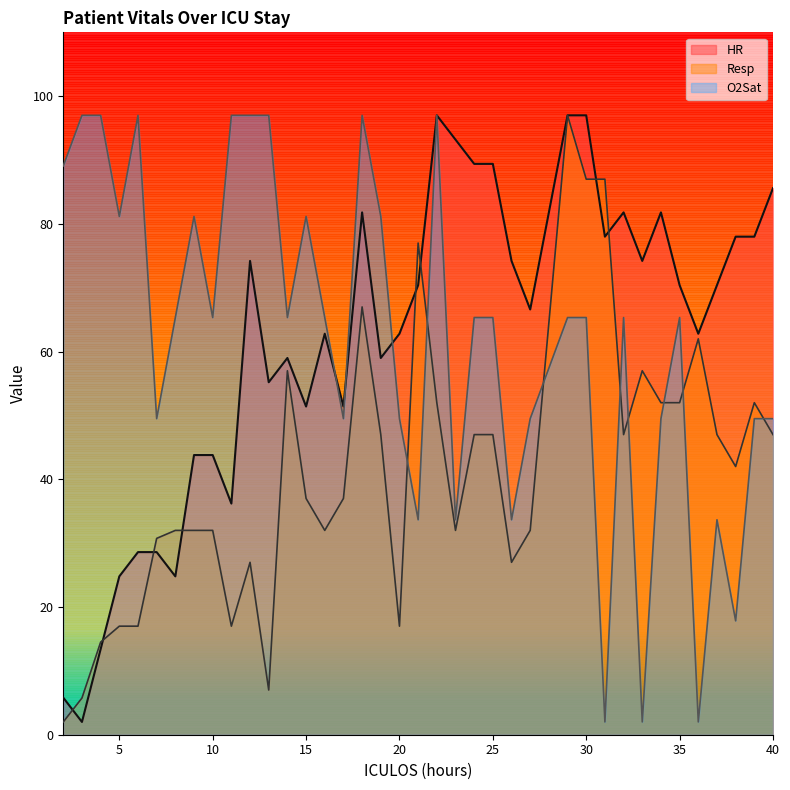

Where is HR nearest to the value 49?

15